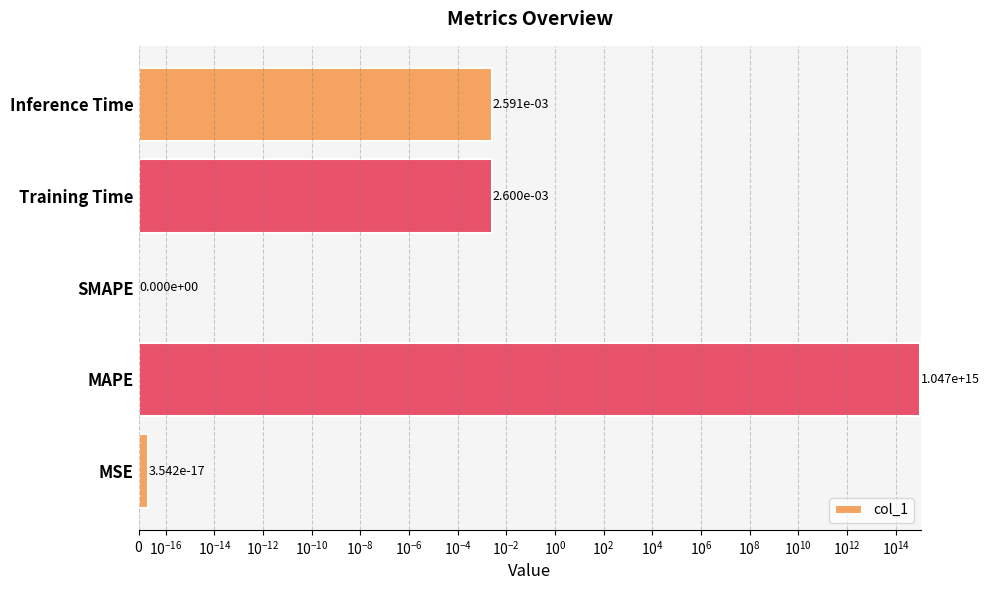

What position from the left is Training Time?

4